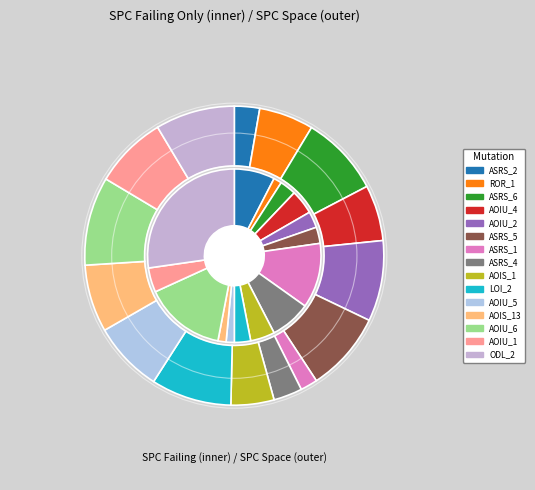

Rank the series by their average value, from lowest to highest.

spc_failing, spc_space